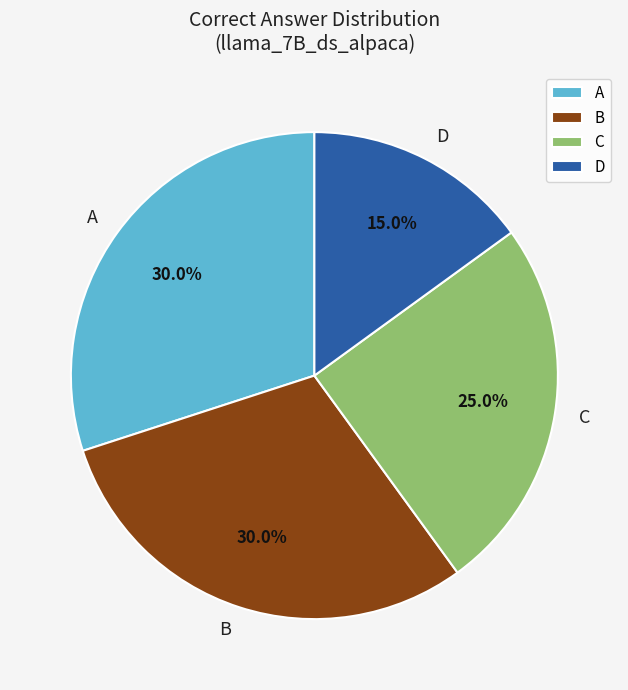

Combined, do A and D account for over 50%?

No